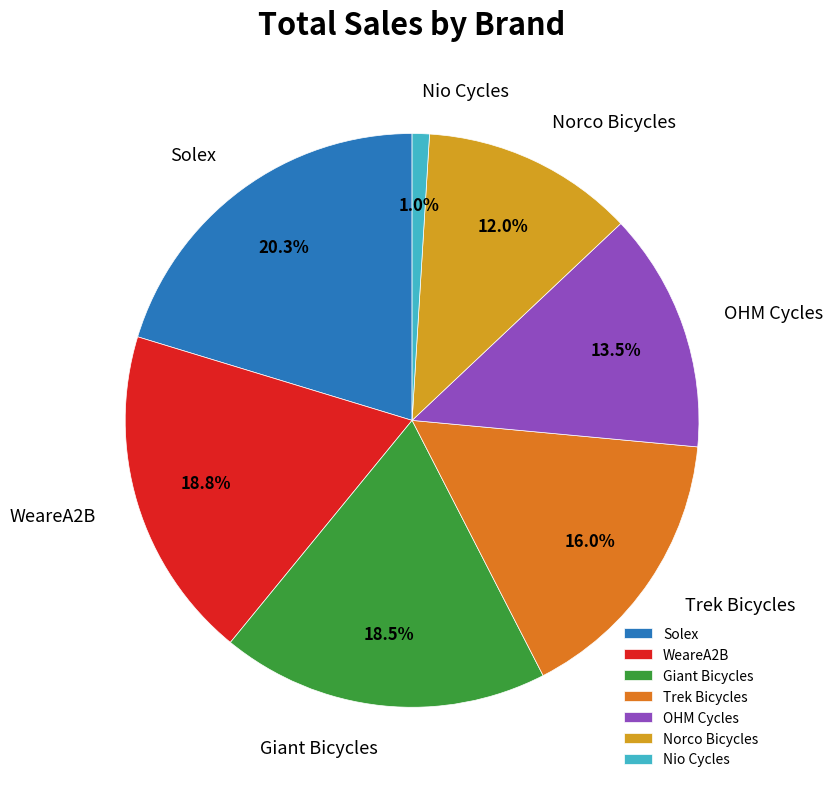

To the nearest percent, what is the difference between the Nio Cycles and WeareA2B slice percentages?

18%